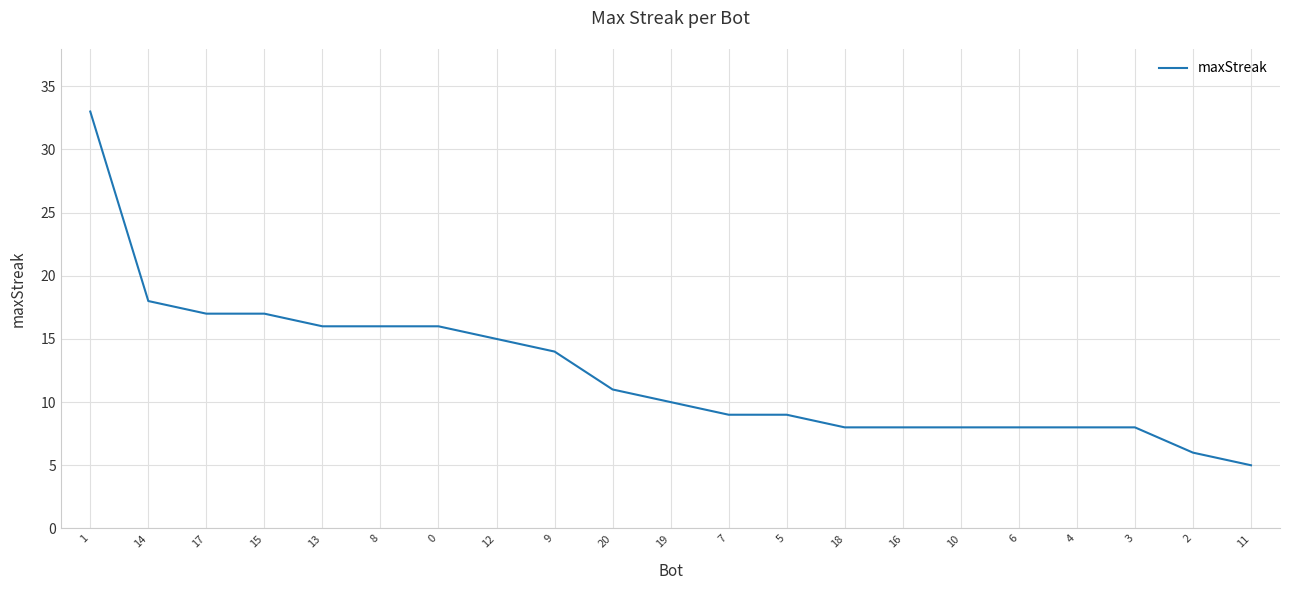

Which label corresponds to the smallest value in the chart?

11